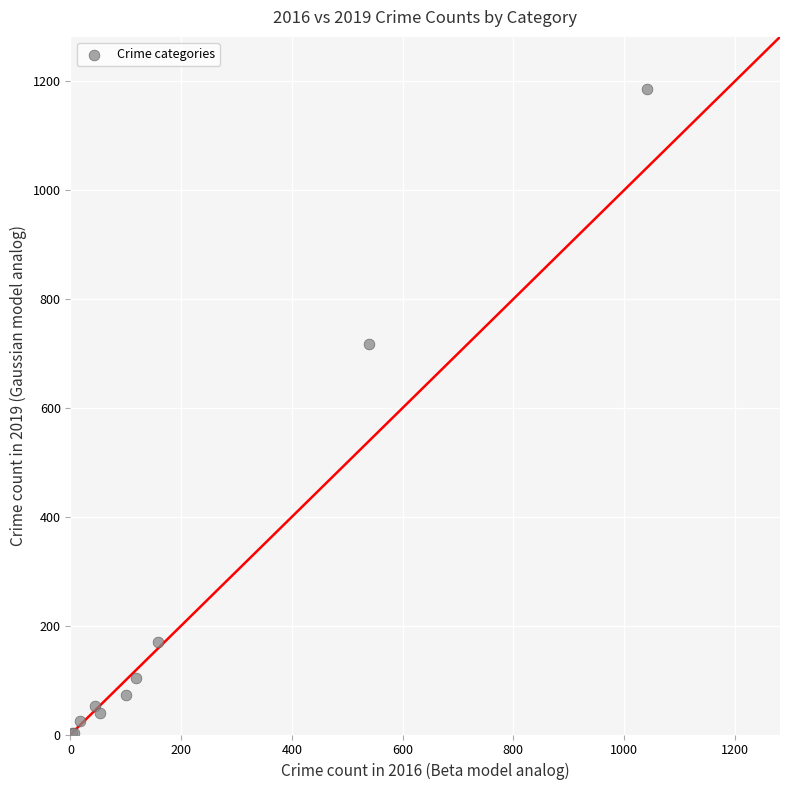

What Y value in the scatter plot is closest to 594?

718